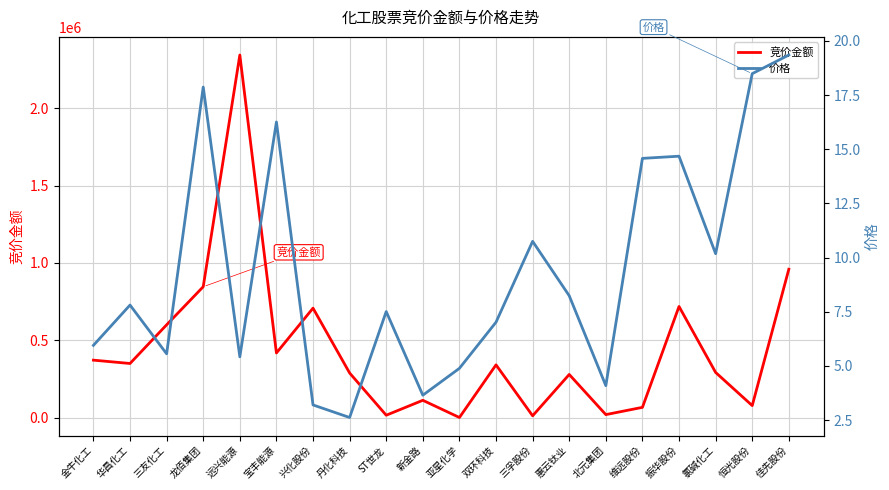

List the series in order of their overall mean, lowest first.

价格, 竞价金额